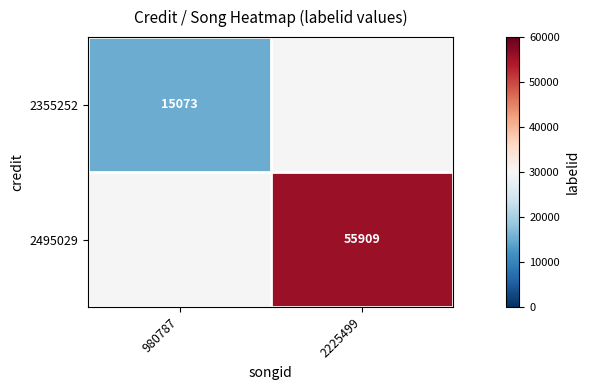

True or false: 2495029 has a value of 55909 at 2225499.

True